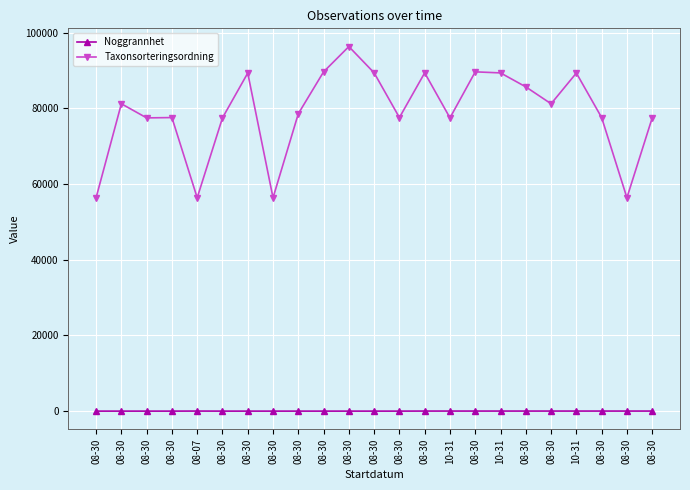

What is the difference between the highest and lowest values at 08-30?

56385